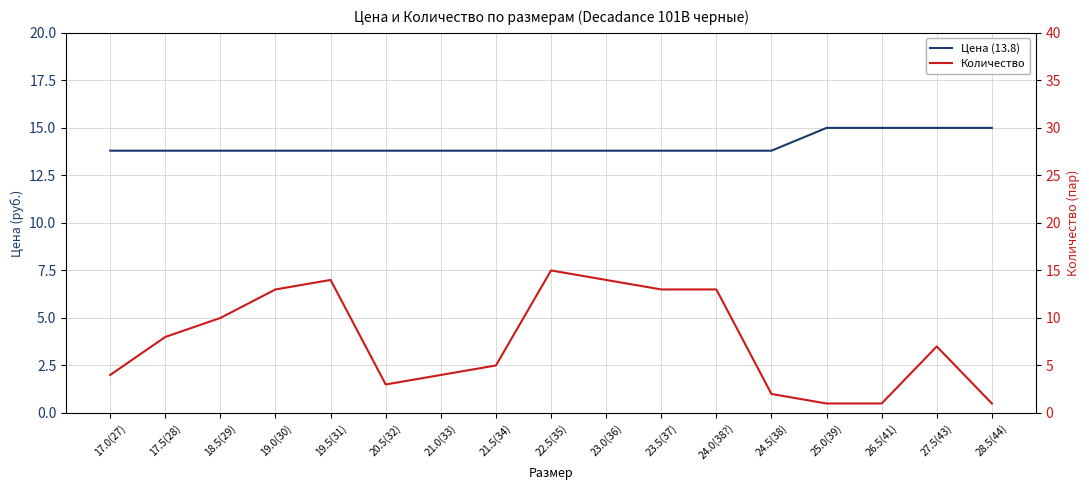

At how many categories does at least one series exceed 7?

17